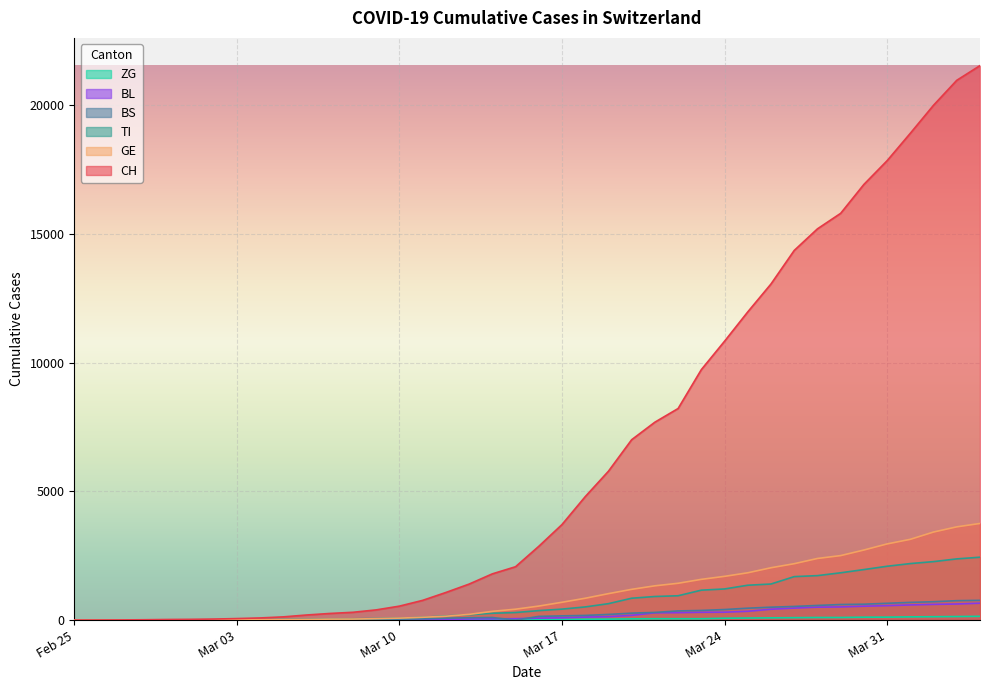

Does the chart display data point markers on the line(s)?

No